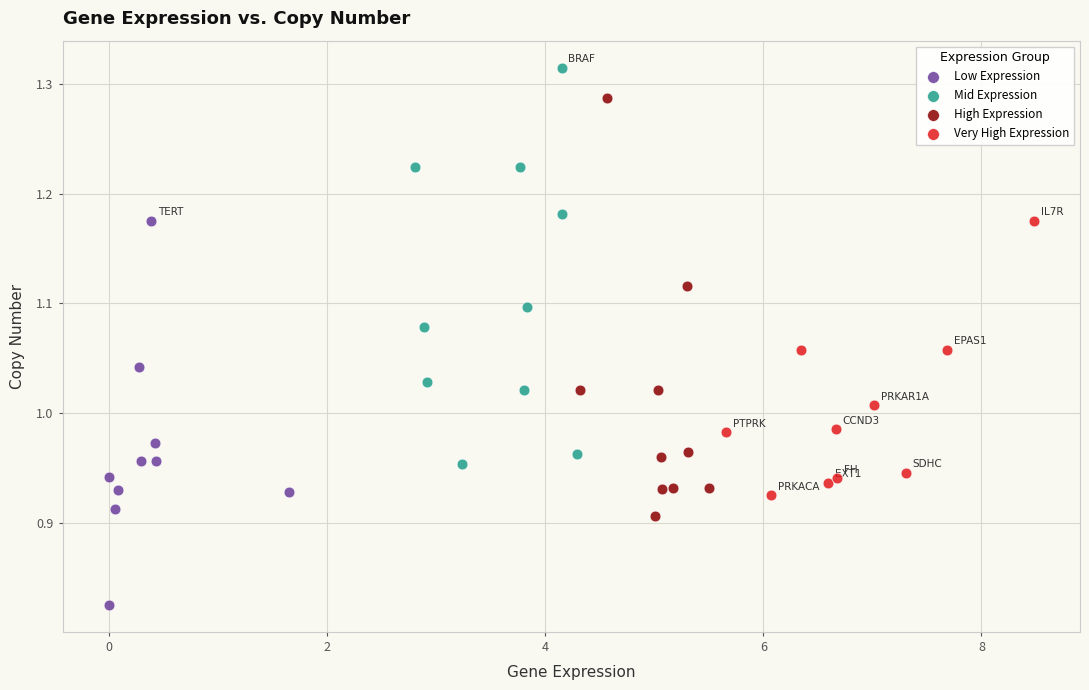

Which series reaches the minimum Y coordinate?

Low Expression